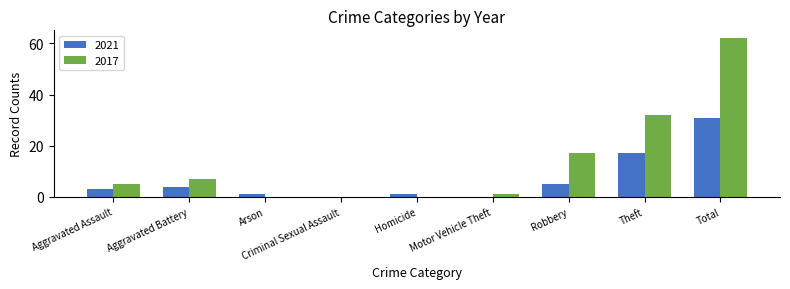

Reading left to right, list all the values displayed in this chart.

2021: Aggravated Assault=3	Aggravated Battery=4	Arson=1	Criminal Sexual Assault=0	Homicide=1	Motor Vehicle Theft=0	Robbery=5	Theft=17	Total=31
2017: Aggravated Assault=5	Aggravated Battery=7	Arson=0	Criminal Sexual Assault=0	Homicide=0	Motor Vehicle Theft=1	Robbery=17	Theft=32	Total=62